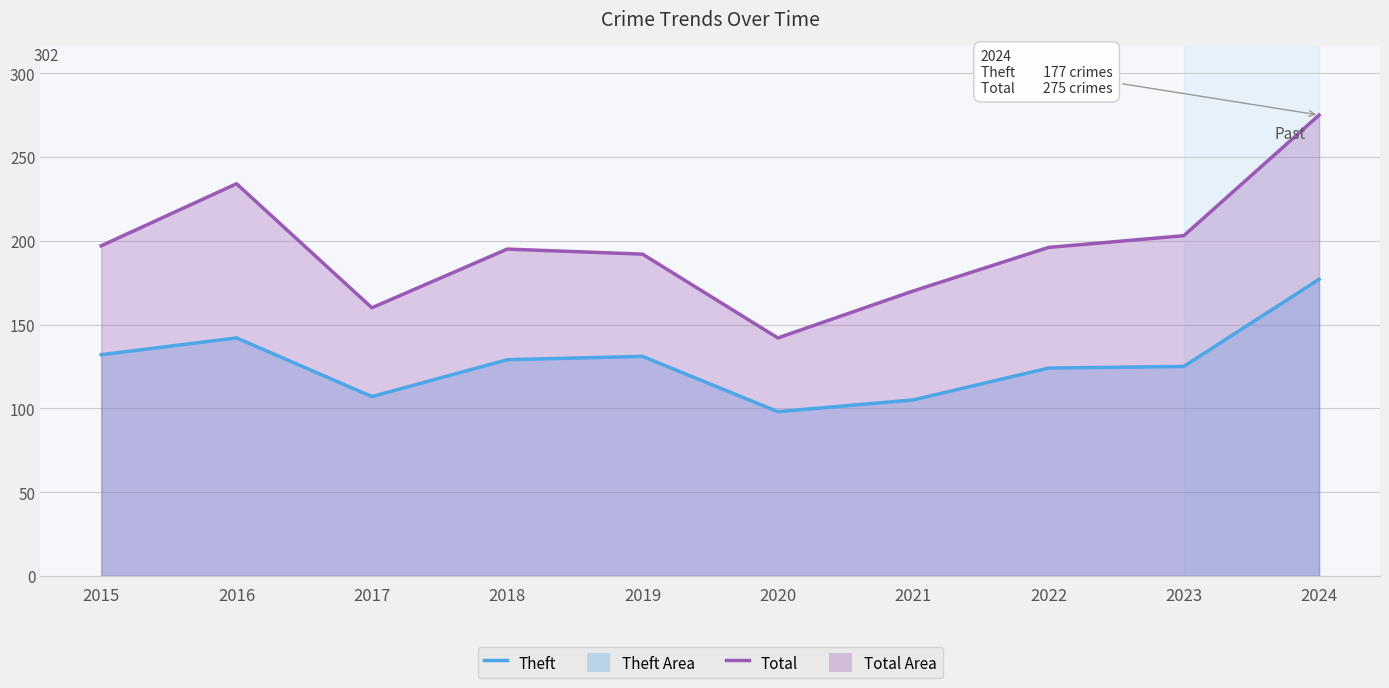

What is the value of the Total line point at the 1st from the left?

197